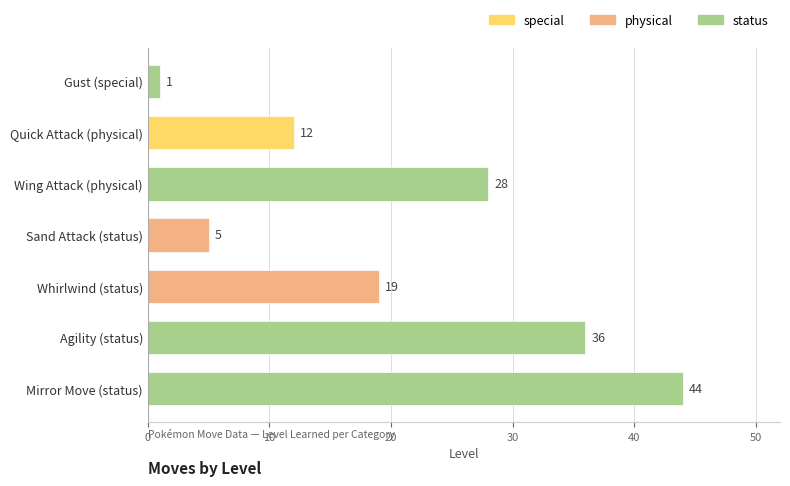

How many categories are shown in the chart?

7